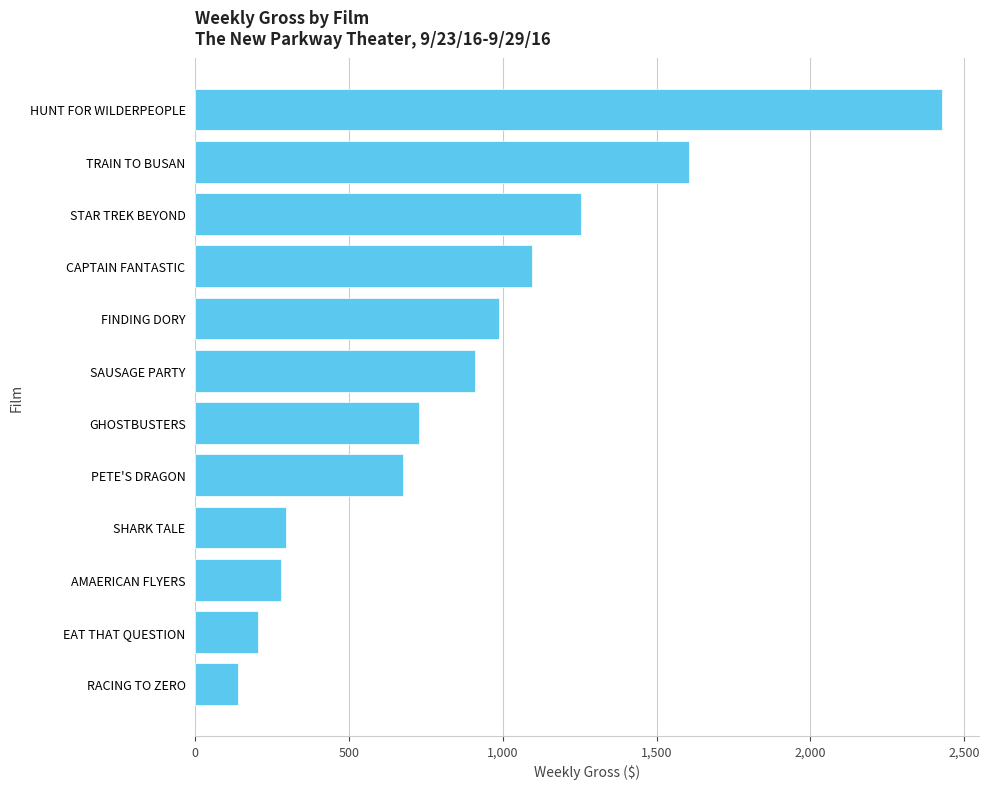

True or false: the data shows 1584.2 at FINDING DORY.

False